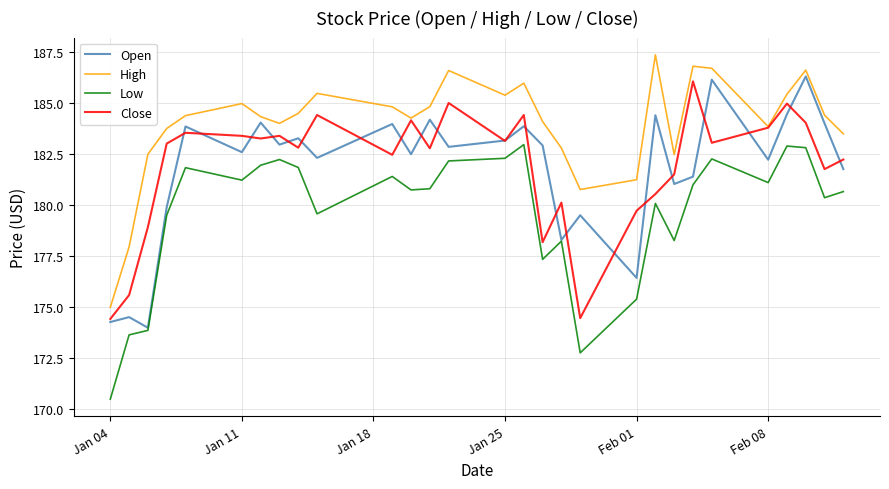

What is the average value of the Open series?

181.8